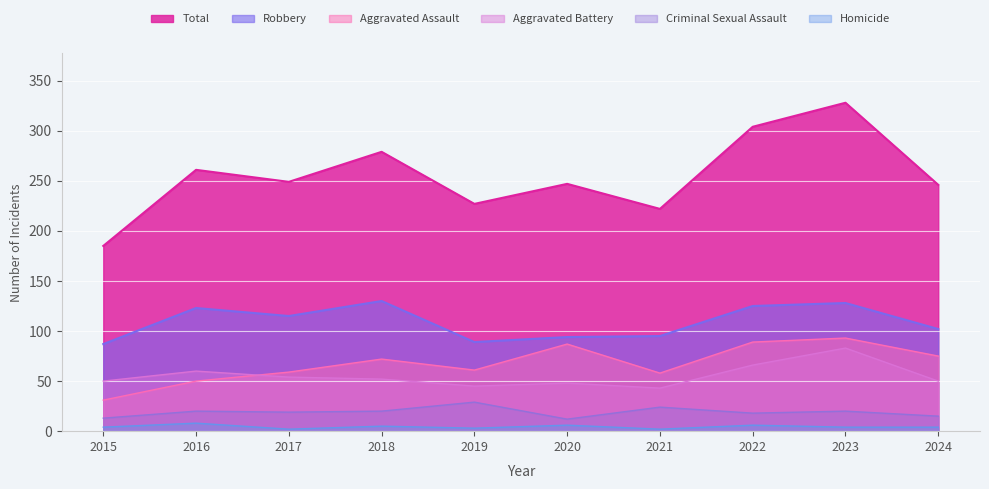

Is the value of Criminal Sexual Assault at 2015 greater than the value of Robbery at 2019?

No